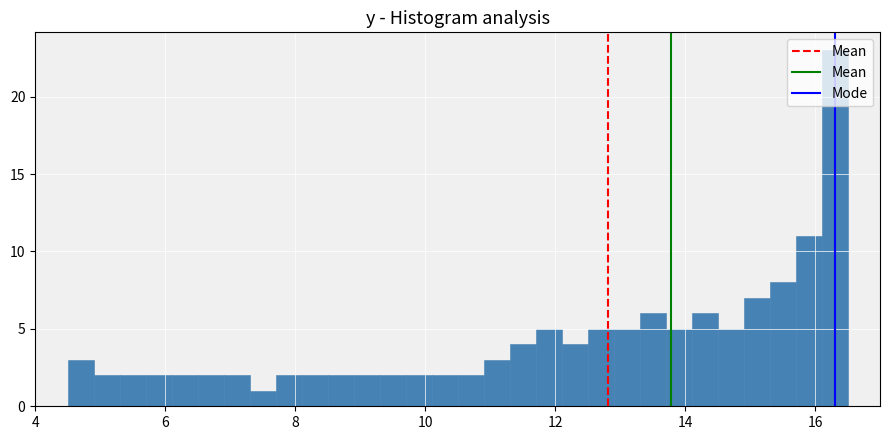

Around what value on the x-axis is the tallest bar? Give the approximate position of its centre, as read against the axis.

16.4